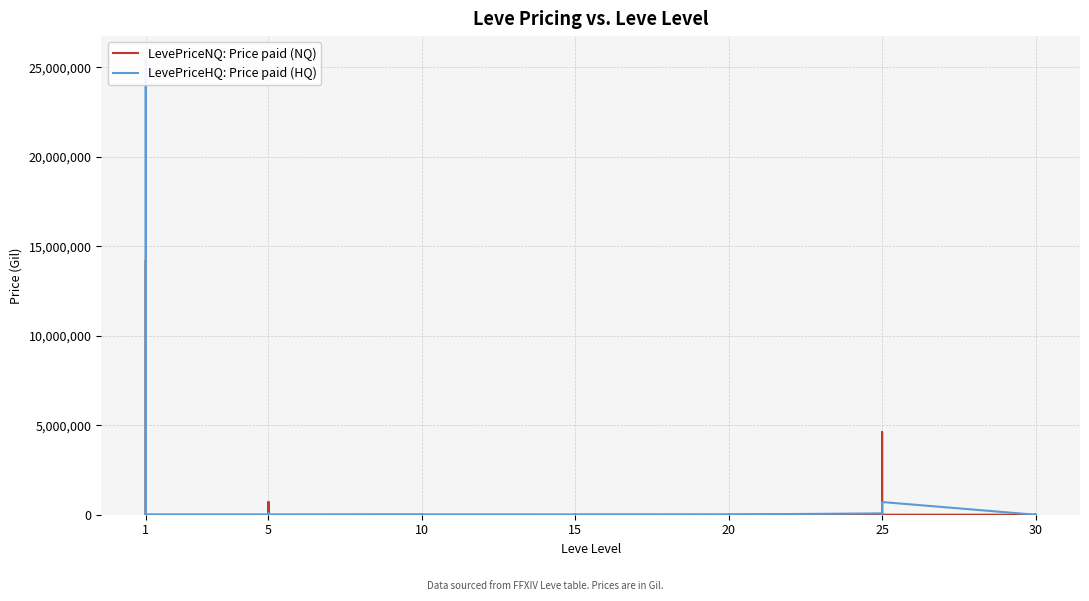

How many series are shown in this chart?

2